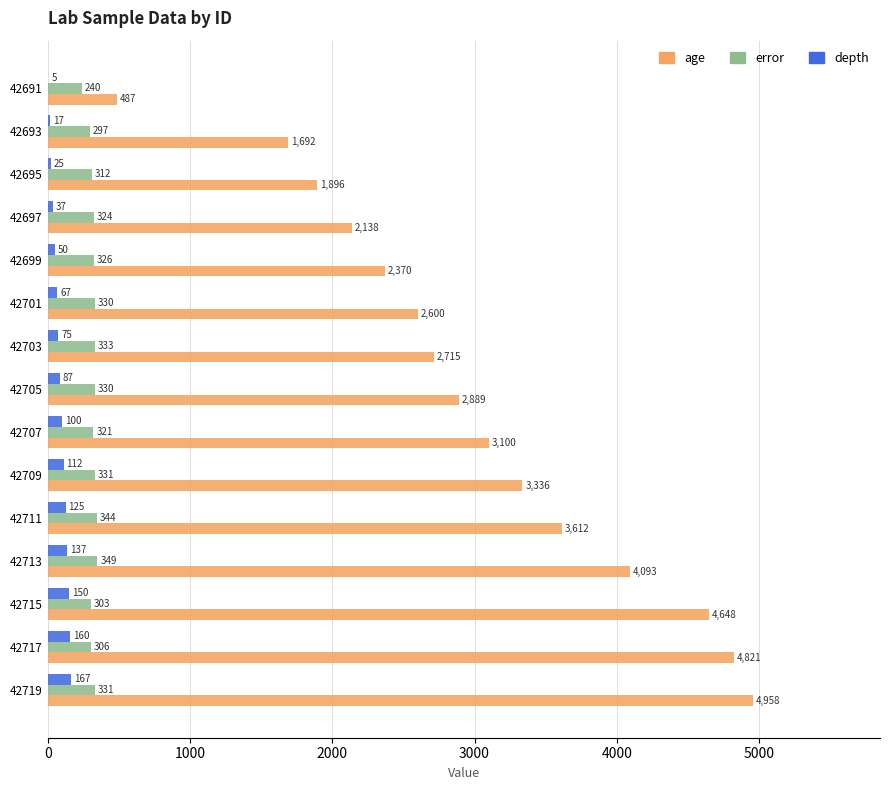

How many data points in error are above 325?

8